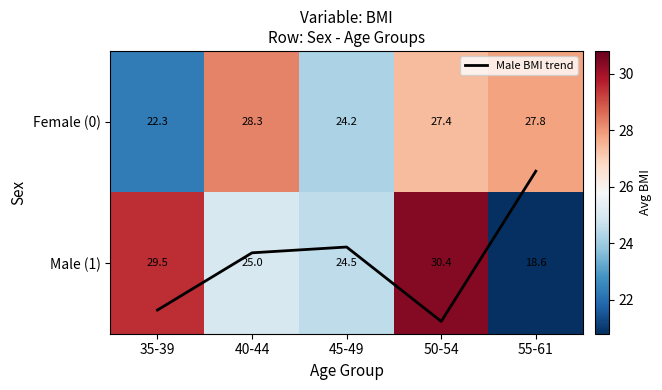

Read the Male BMI trend value at 45-49.

0.9